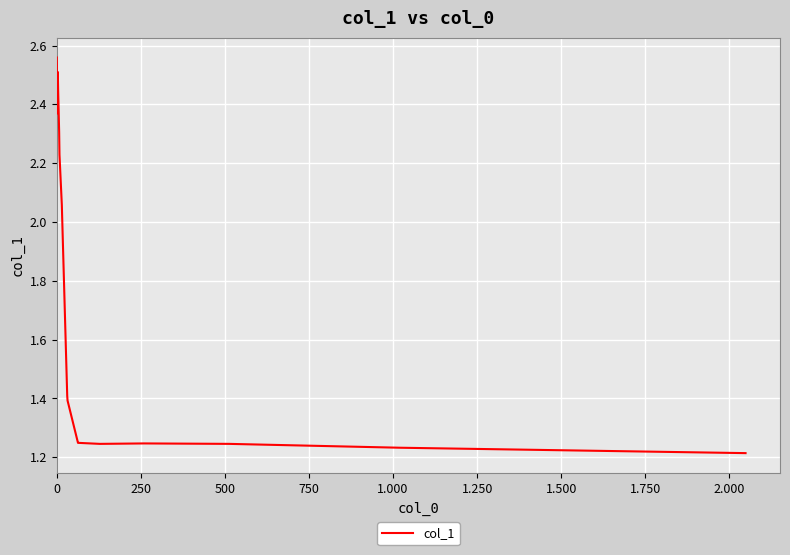

What is the sum of all values?

38.6